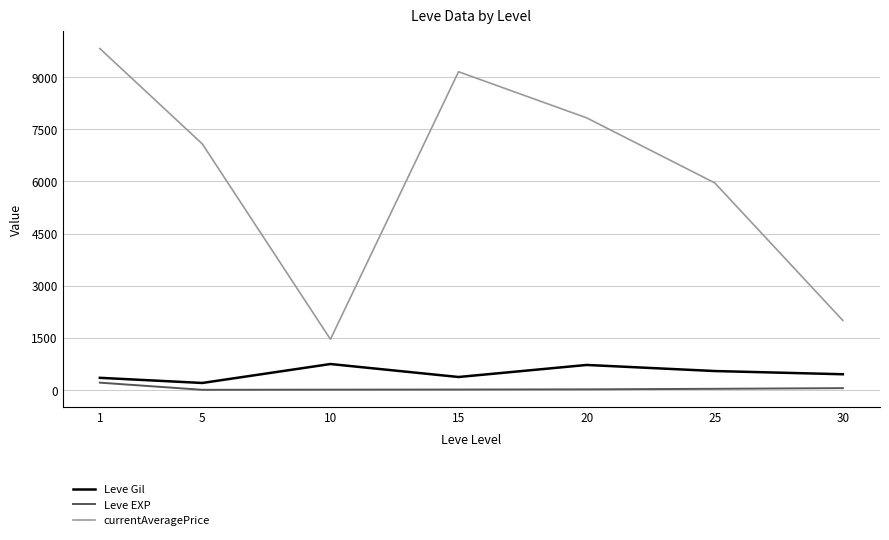

What is the difference between the second highest and second lowest values in the currentAveragePrice series?

7155.5